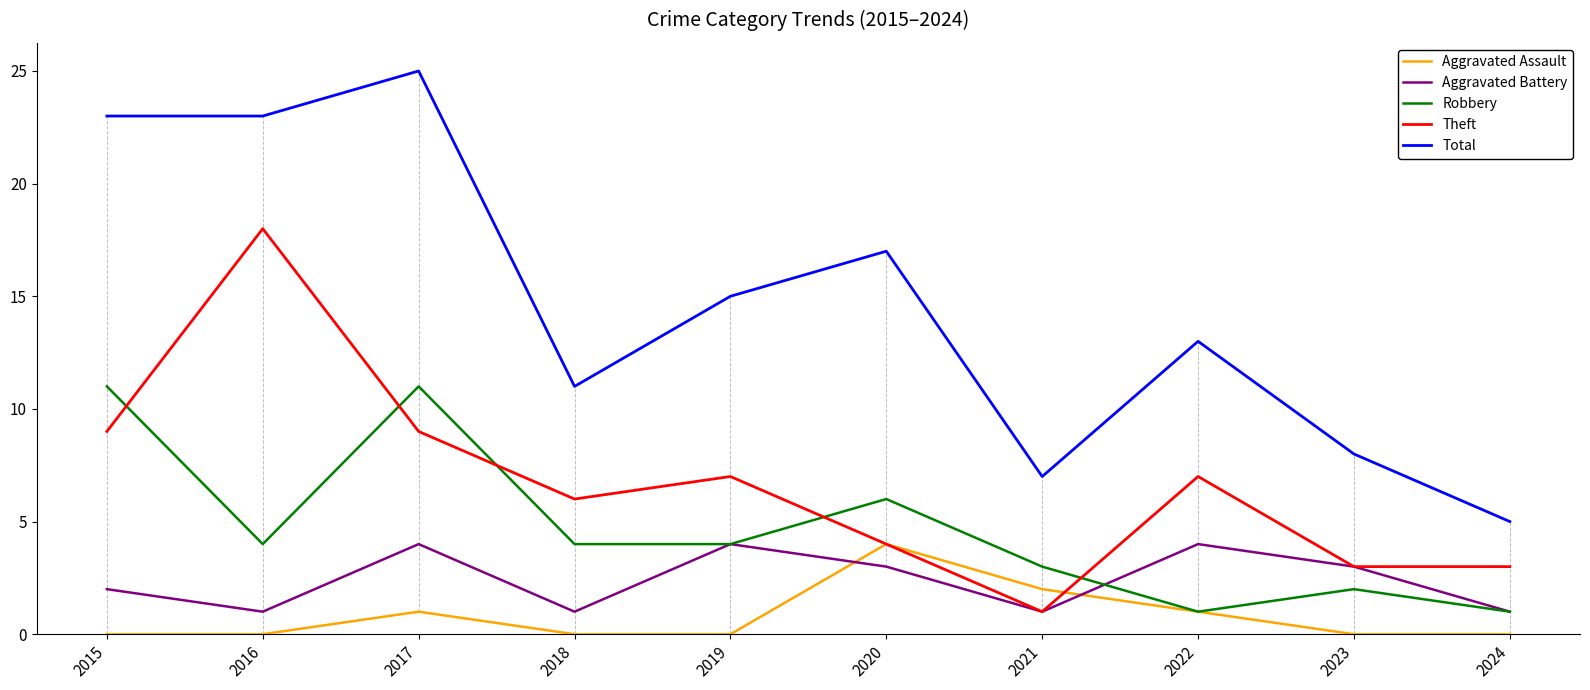

At which category does the chart reach its peak across all series?

2017